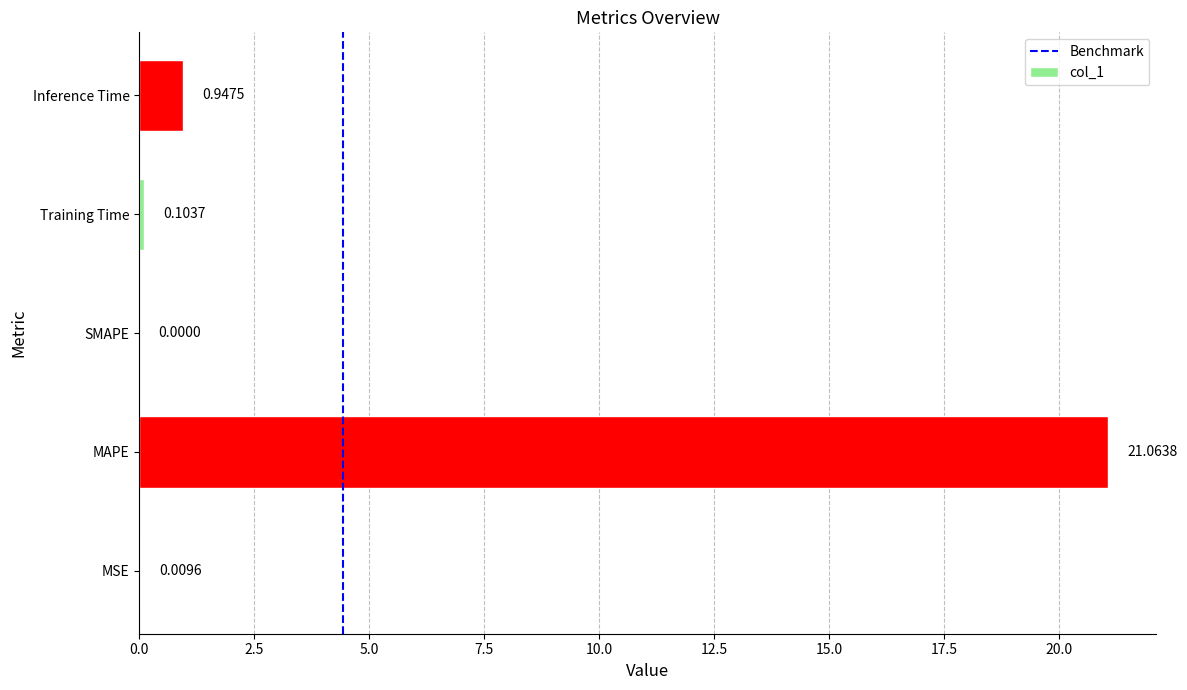

What is the greatest value displayed?

21.1